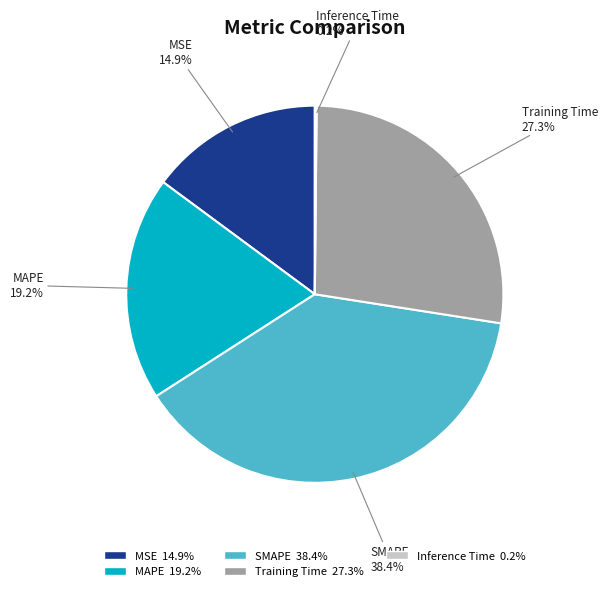

To the nearest percent, what is the combined percentage of Training Time and MSE?

42%